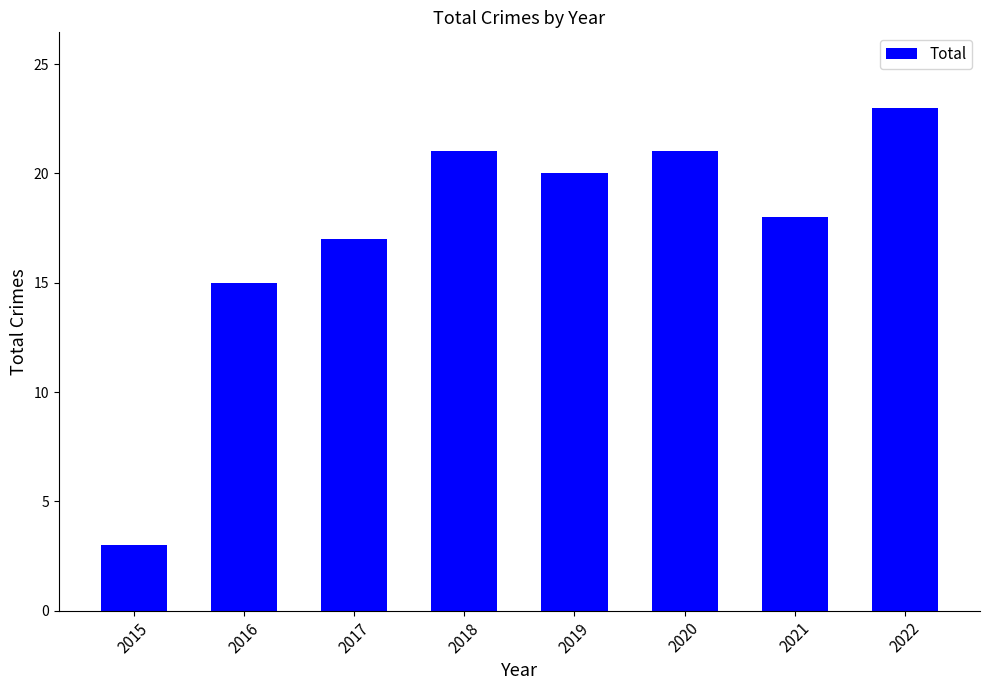

True or false: the data shows 20 at 2019.

True